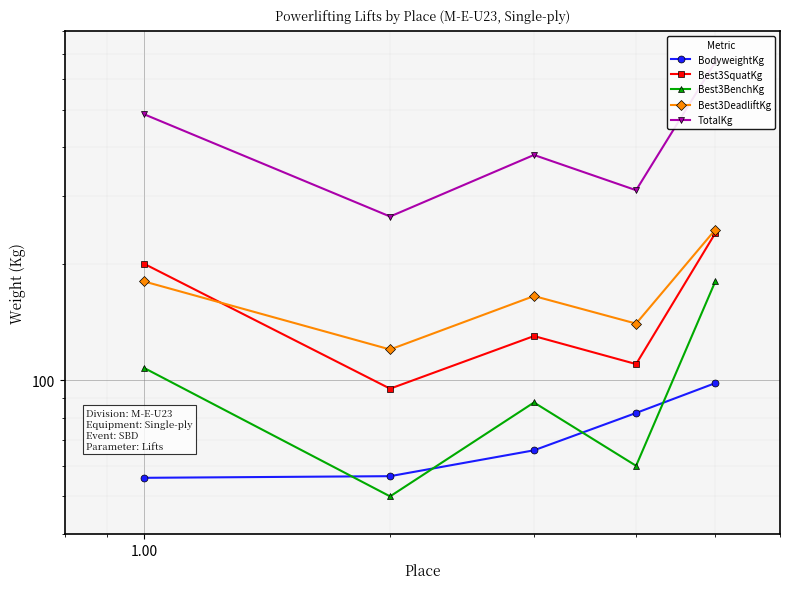

List the series in order of their peak value, highest first.

TotalKg, Best3DeadliftKg, Best3SquatKg, Best3BenchKg, BodyweightKg